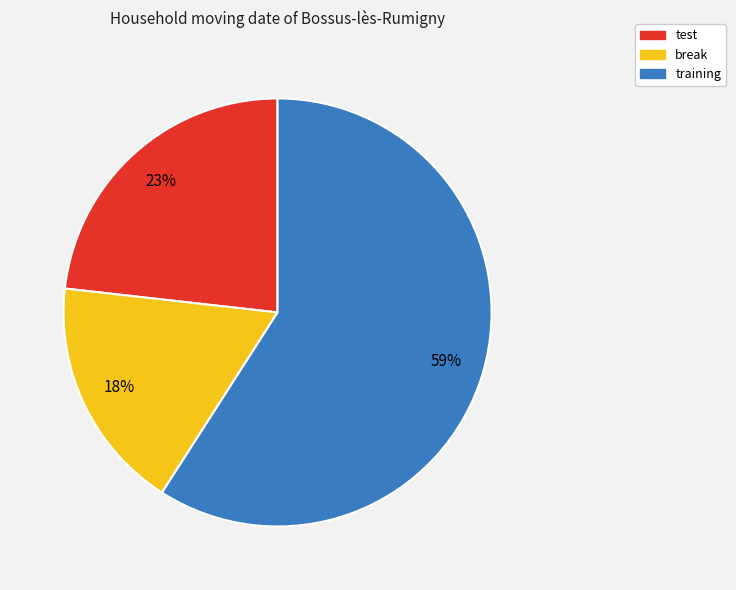

Is training the majority of the pie?

Yes